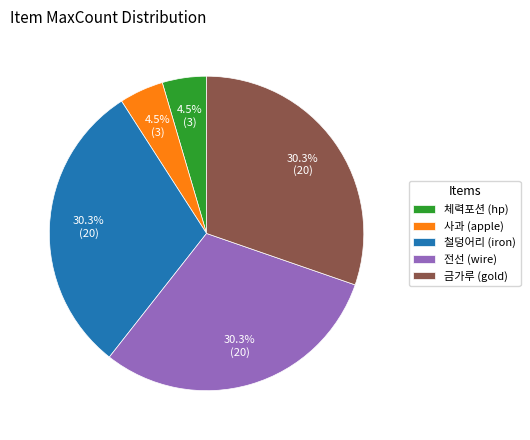

What percentage do 체력포션 (hp) and 금가루 (gold) together represent?

34.8%